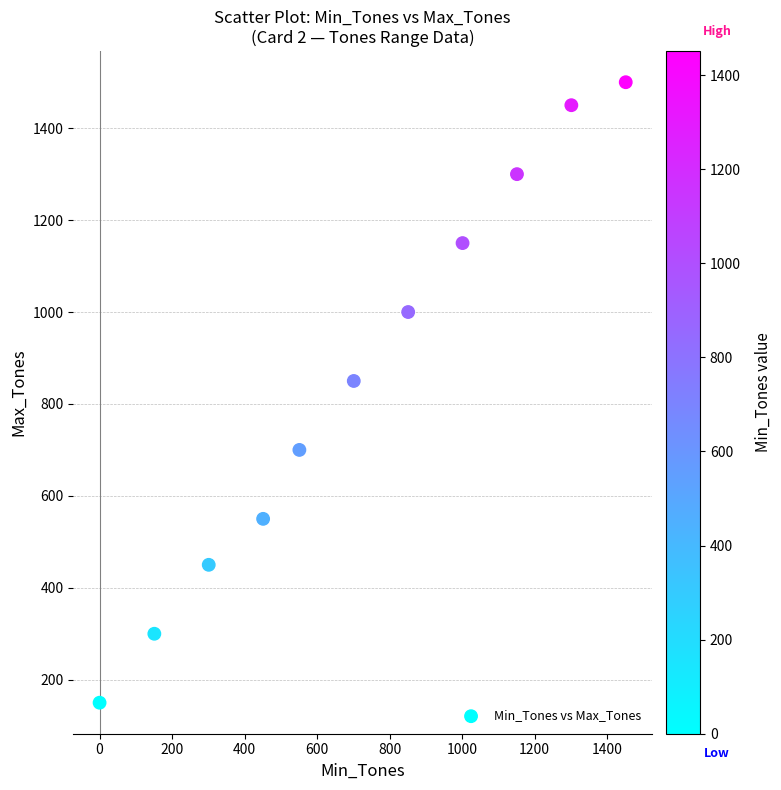

What Y value in the scatter plot is closest to 825?

850